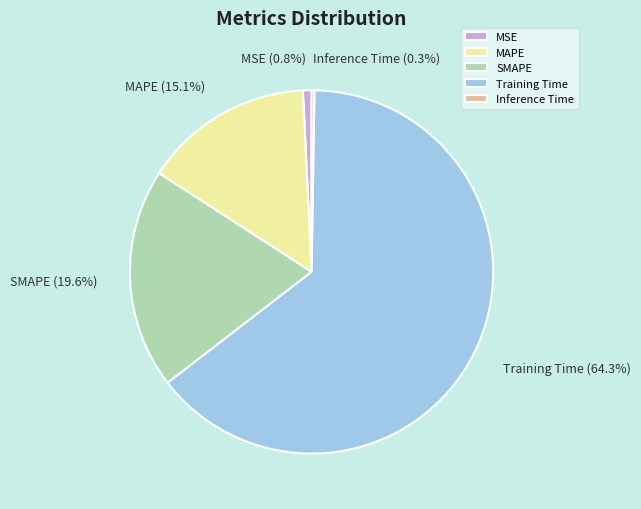

Combined, what portion of the pie is MAPE and SMAPE?

34.7%